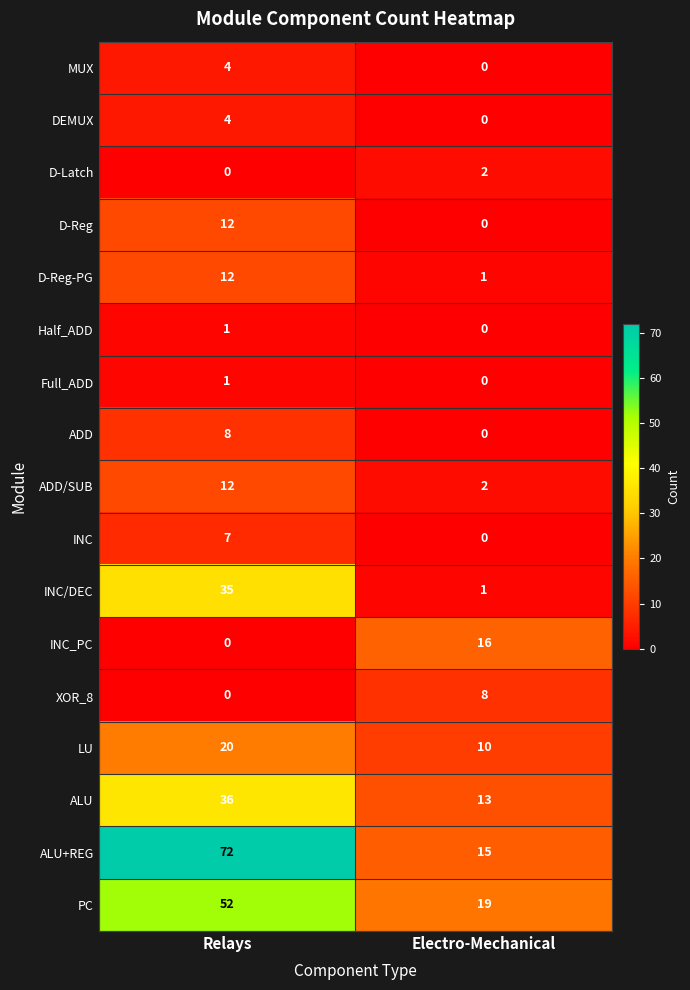

Which series has the widest spread of values?

ALU+REG